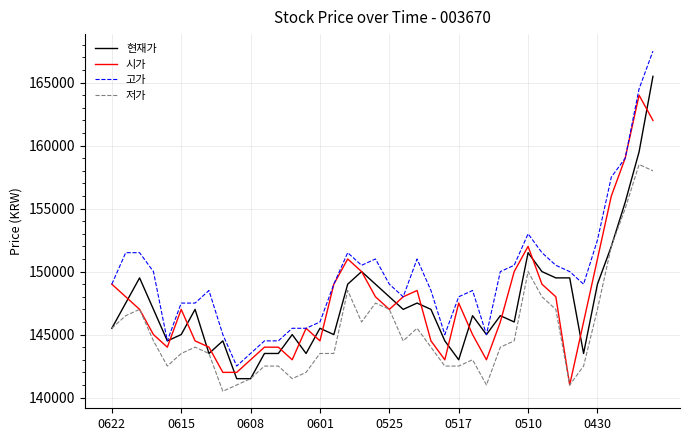

Which series has the largest total across all categories?

고가